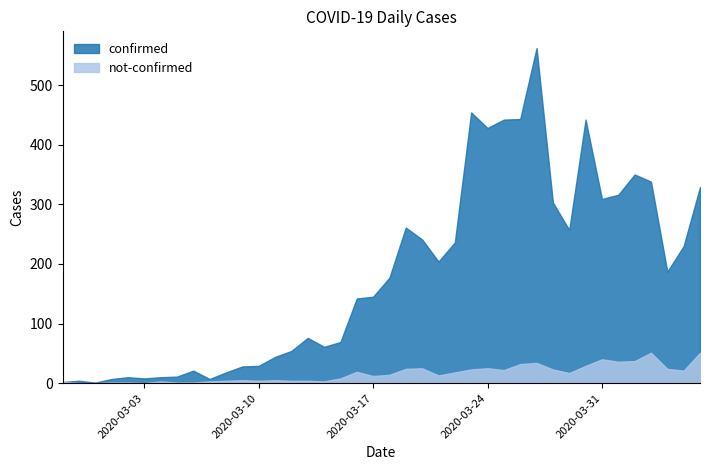

At which category does not-confirmed reach its first local peak?

2020-03-04